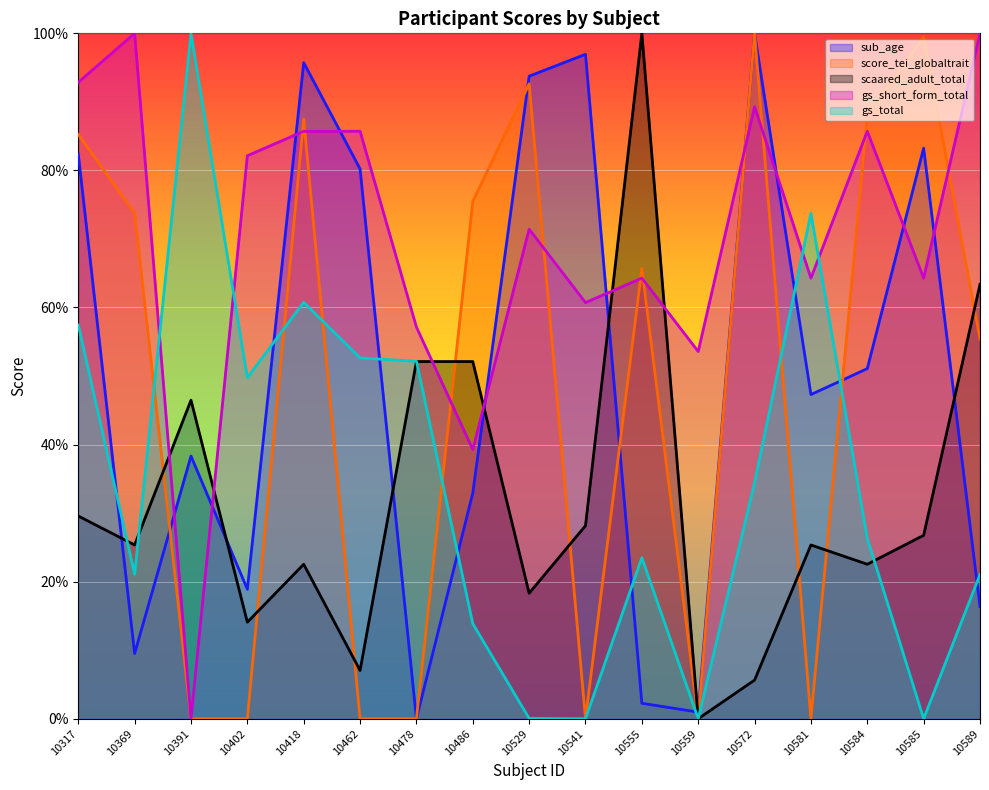

Does the chart display data point markers on the line(s)?

No